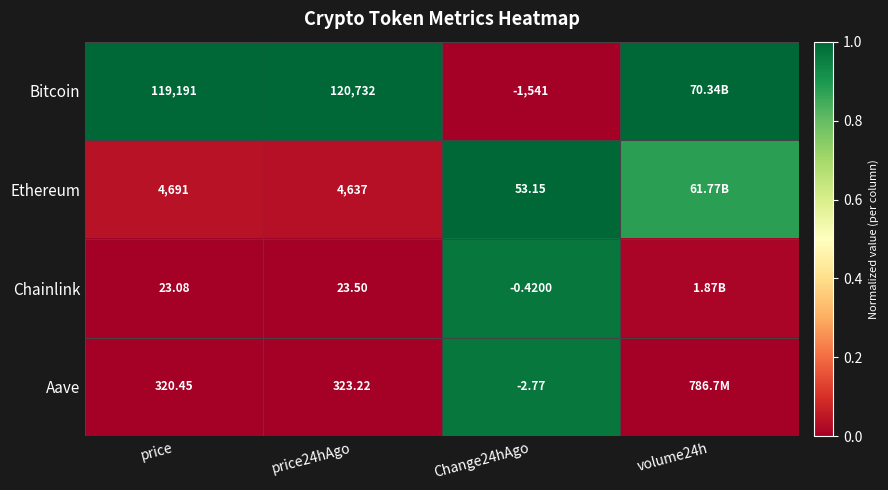

Rank the series at Change24hAgo from highest to lowest value.

Ethereum, Chainlink, Aave, Bitcoin